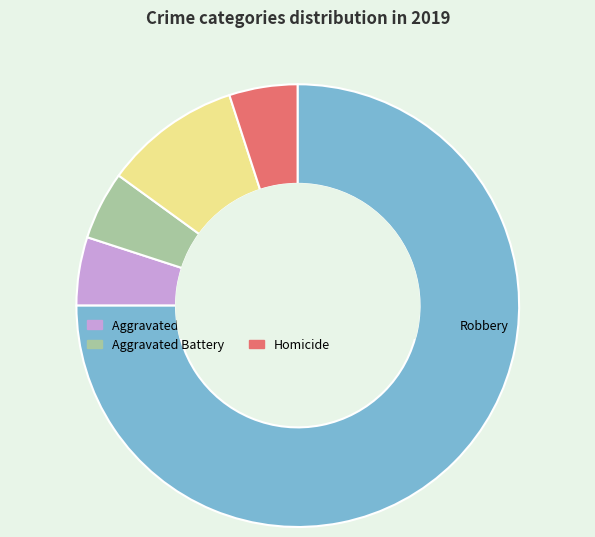

Count the number of slices in the pie.

5